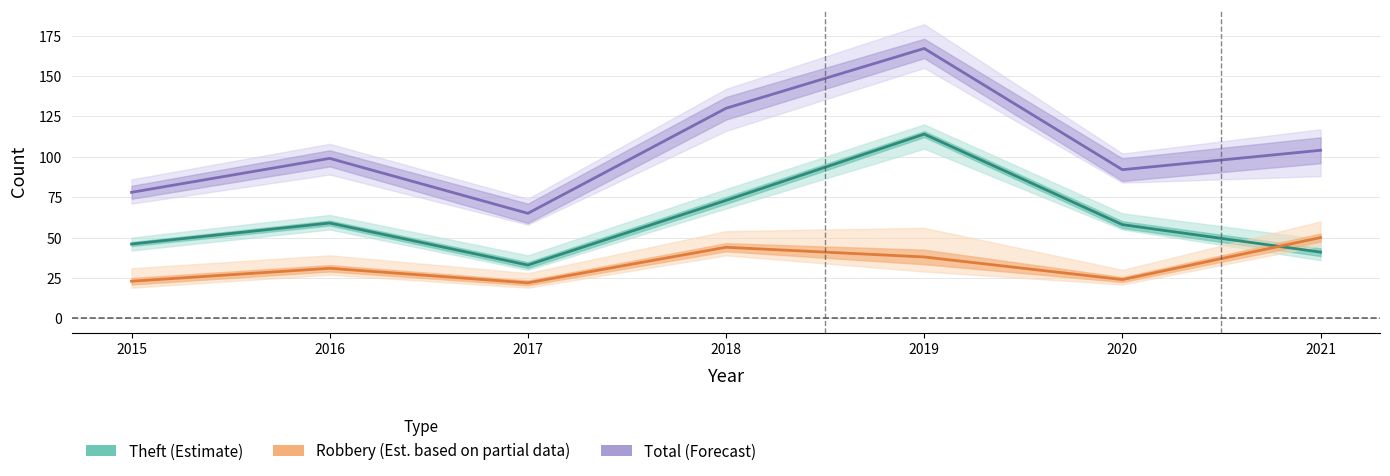

Between 2016 and 2017, which is larger?

2016